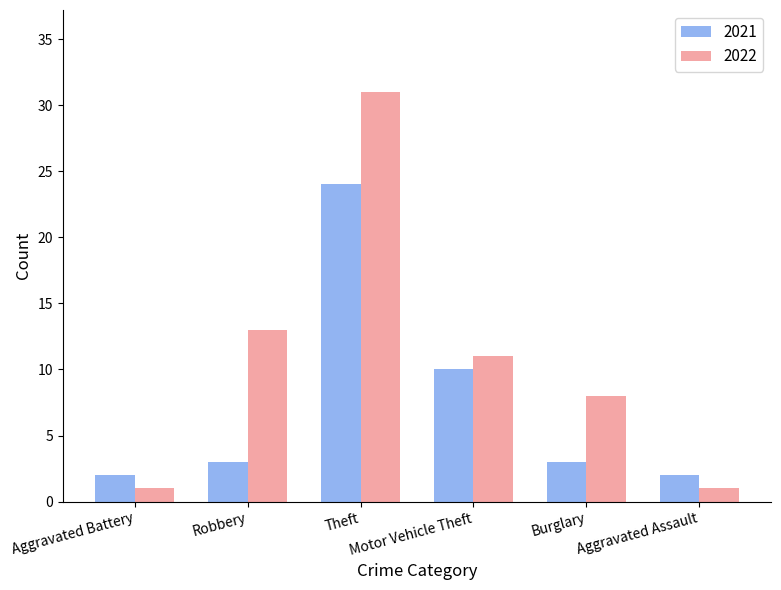

Between Theft and Aggravated Assault, which series saw the biggest shift?

2022